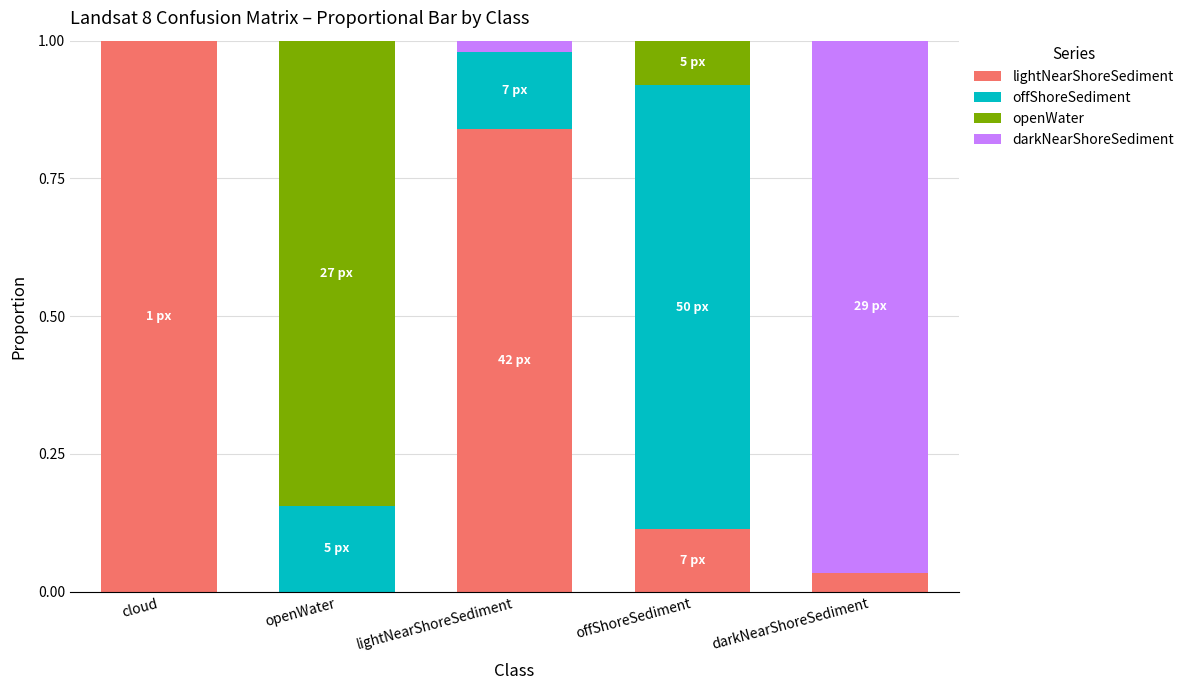

Which category has the highest value in the lightNearShoreSediment series?

cloud